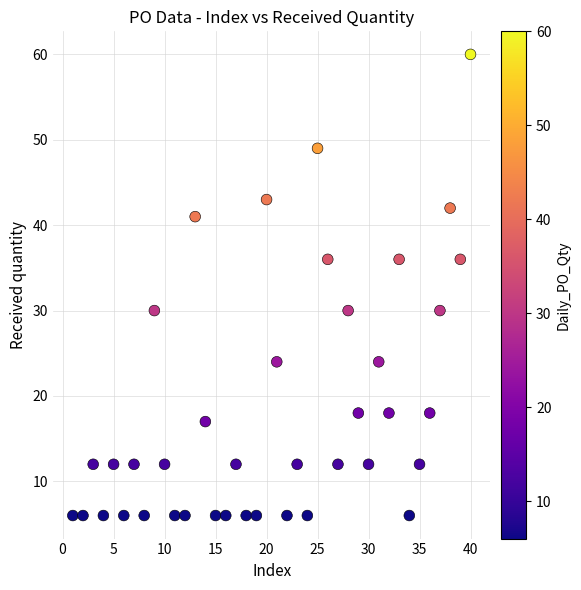

What is the range of X values (max minus min)?

39